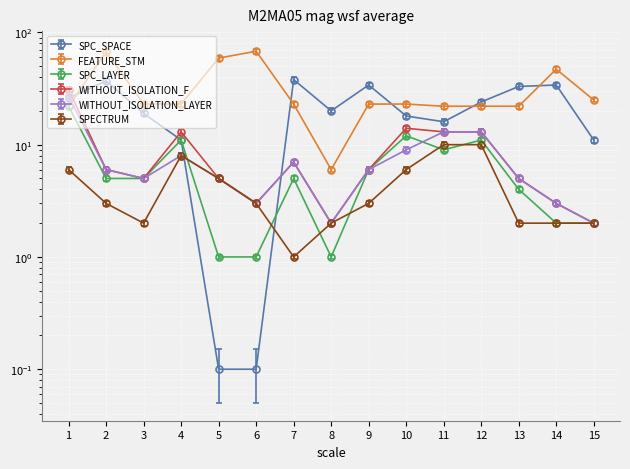

What is the maximum value for FEATURE_STM?

68.0